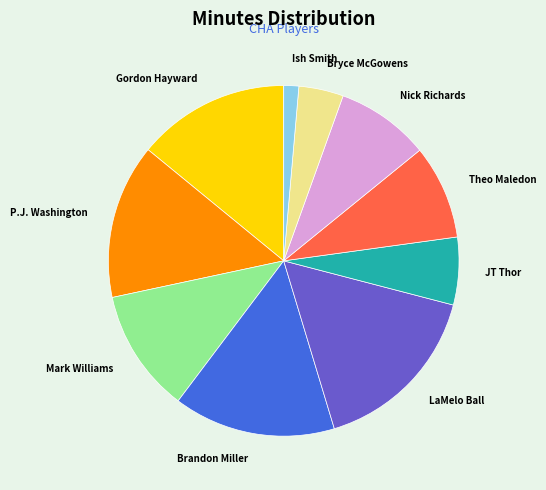

How many slices are in this pie chart?

10